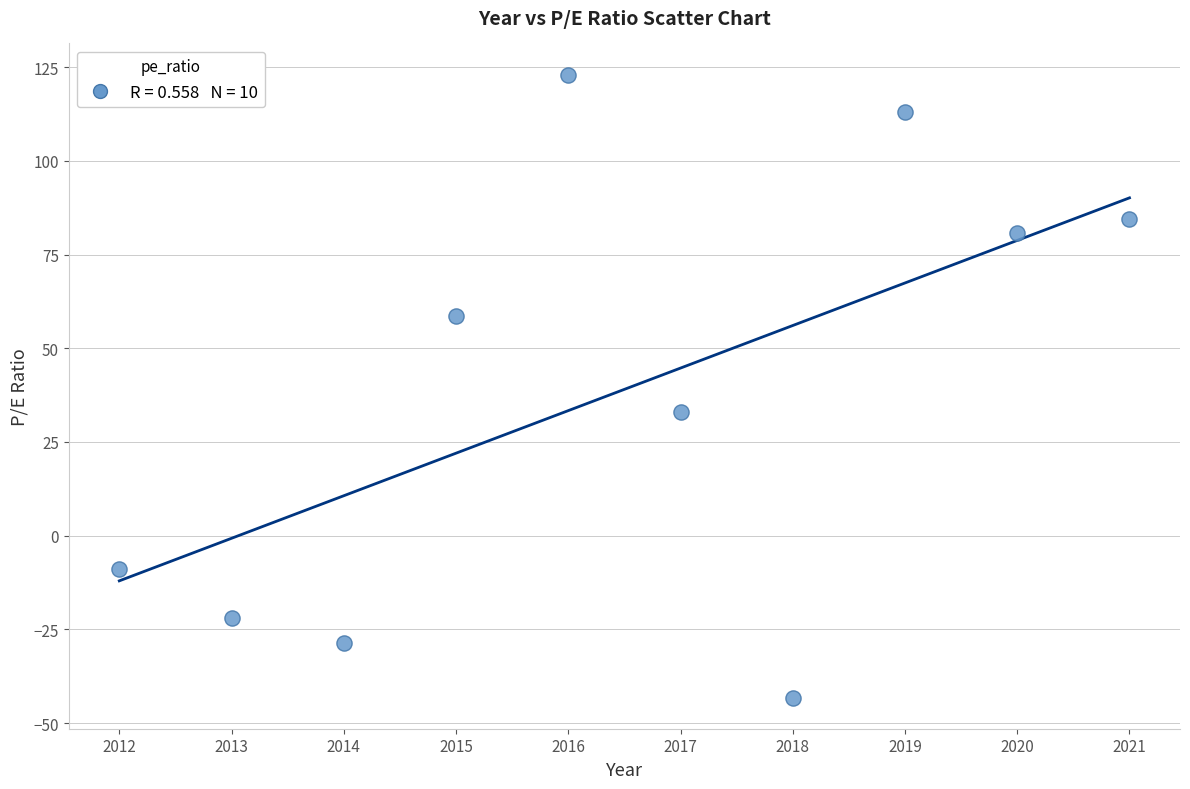

What Y value in the scatter plot is closest to 39?

33.1